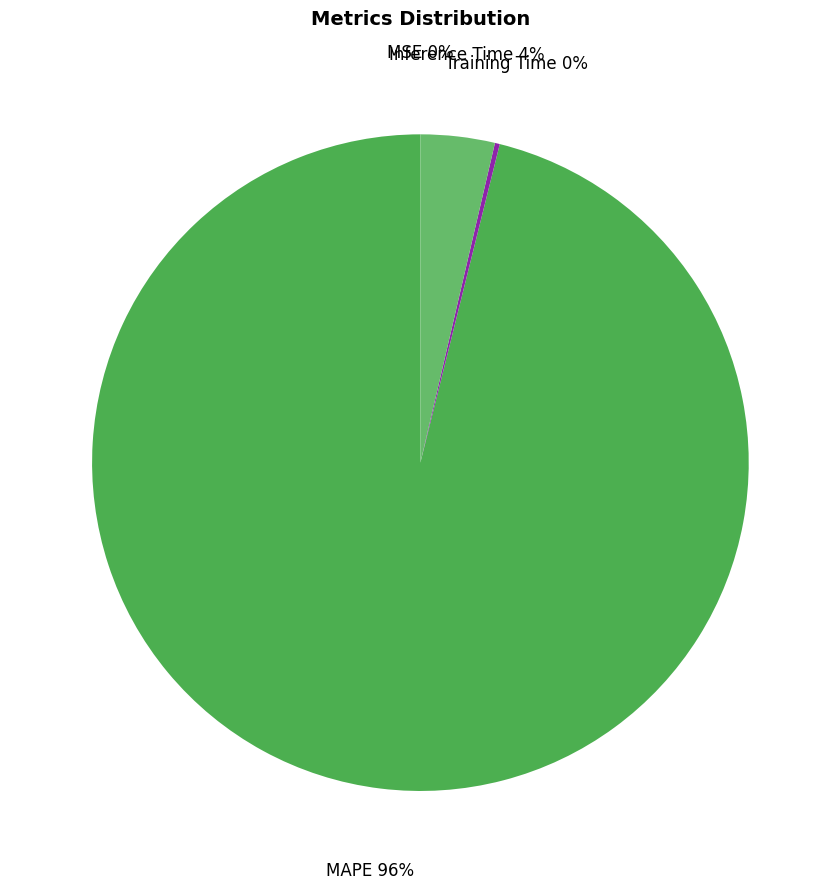

Do Inference Time and MAPE together represent more than half of the pie?

Yes